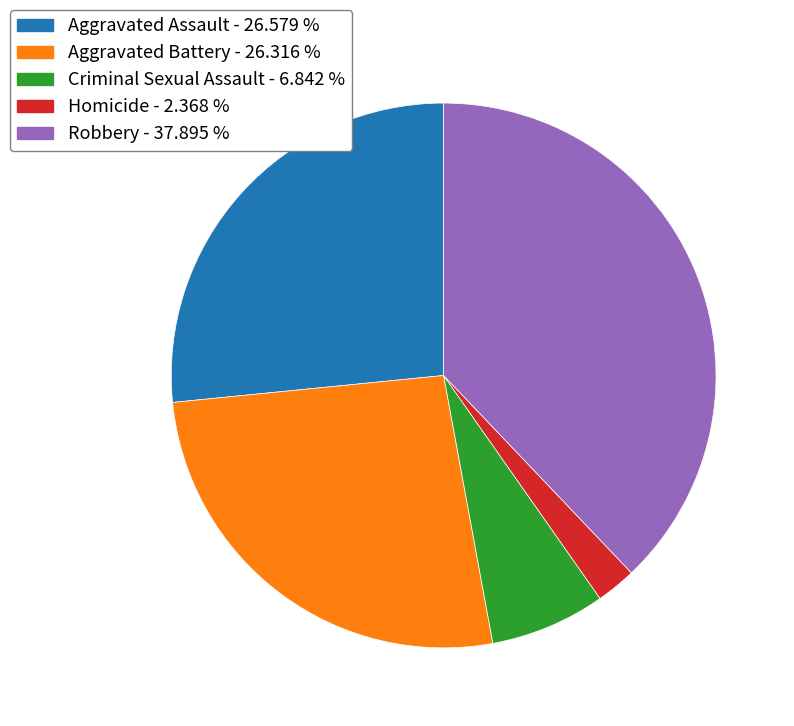

Is Aggravated Assault the majority of the pie?

No